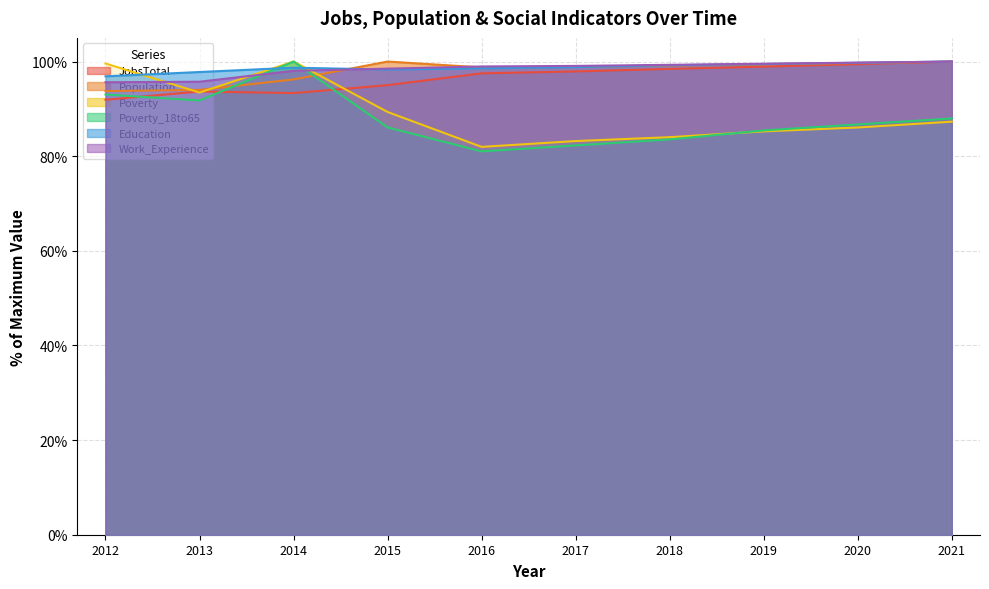

Between 2015 and 2016, which series saw the biggest shift?

Poverty